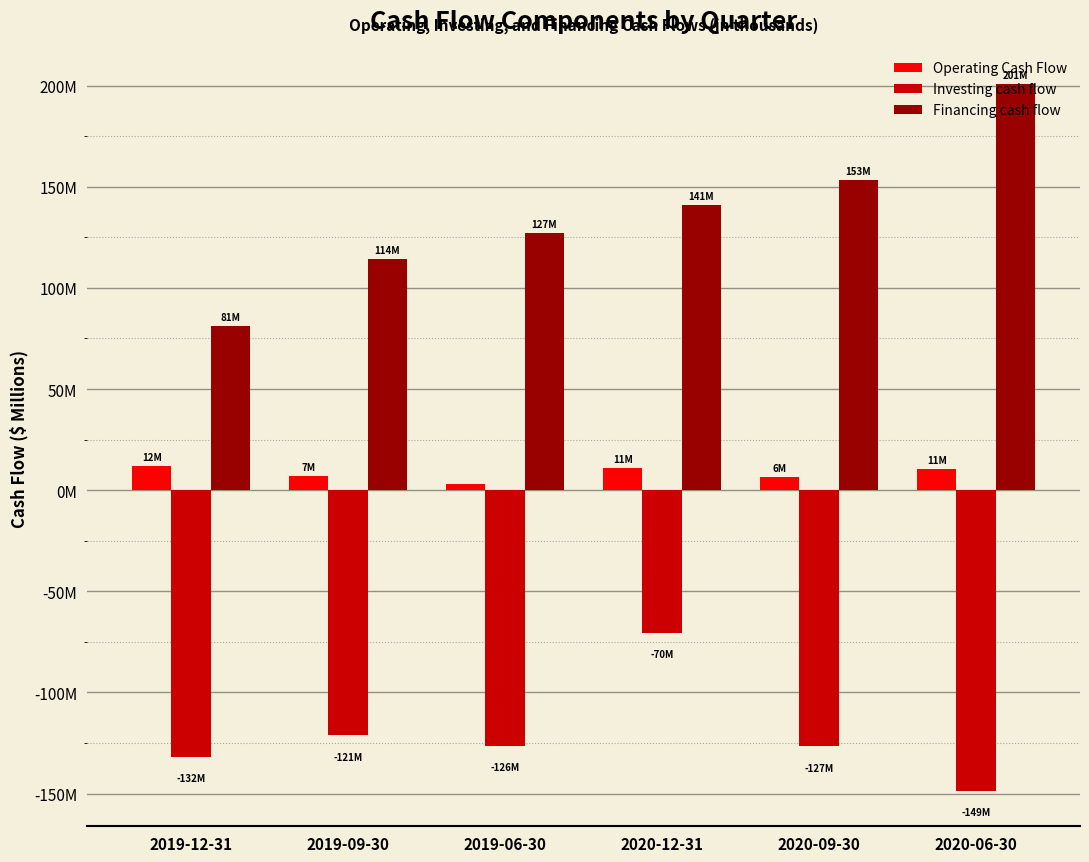

What are all the series names shown in the legend?

Operating Cash Flow, Investing cash flow, Financing cash flow